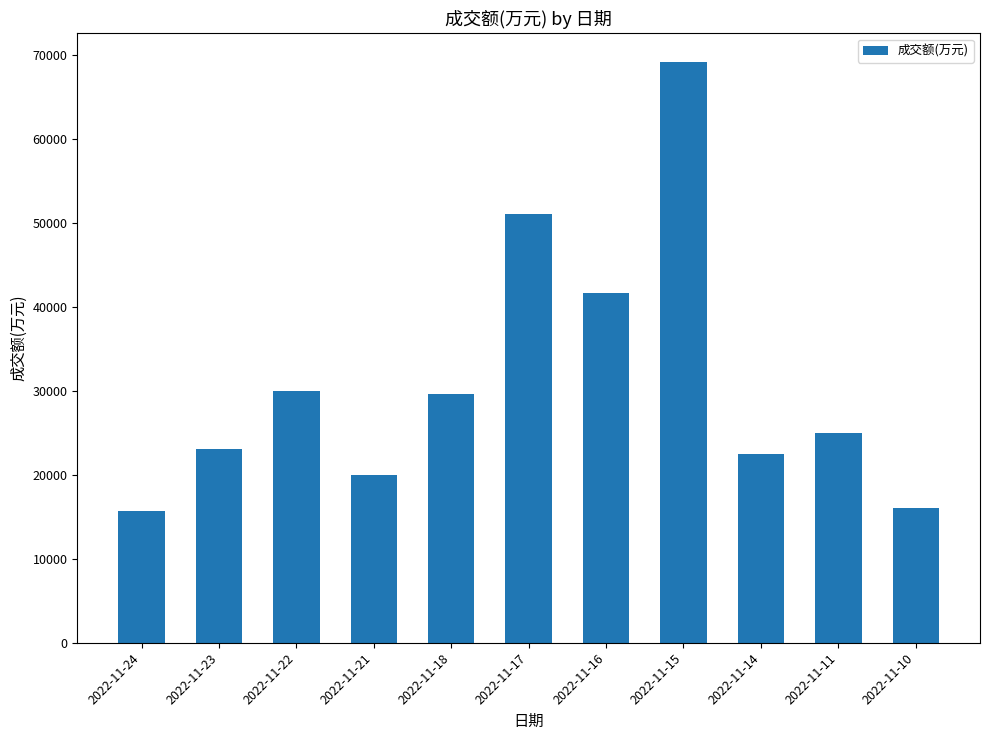

Are the bars grouped side by side (vs. stacked)?

No